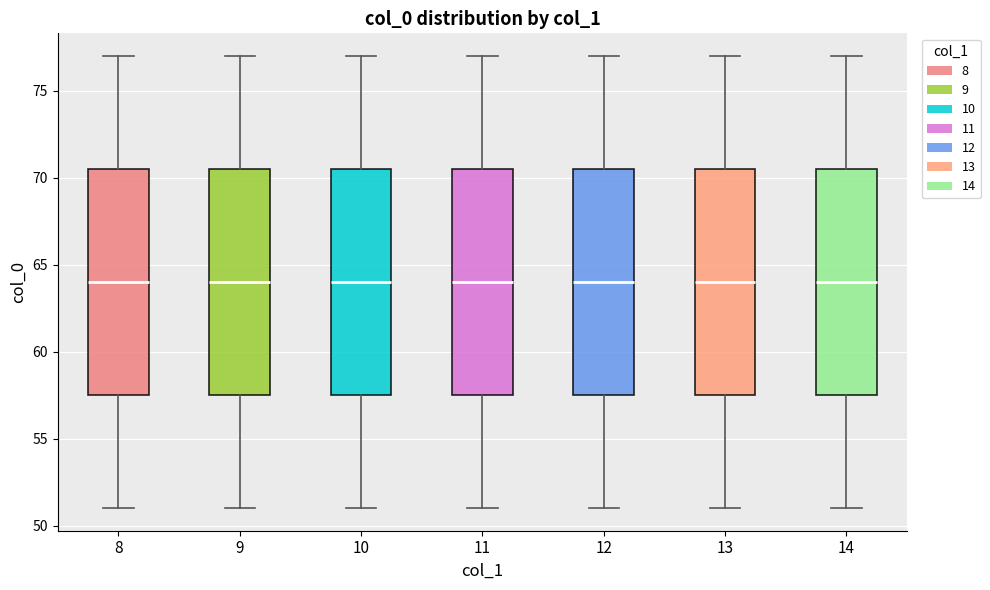

Reading left to right, read every box against the y-axis: the position of its median line, the range the box covers, and the ends of its whiskers. The values are not printed on the chart, so give them approximately, as read against the axis.

8: median 64.0, box 57.5 to 70.5, whiskers 51.0 to 77.0
9: median 64.0, box 57.5 to 70.5, whiskers 51.0 to 77.0
10: median 64.0, box 57.5 to 70.5, whiskers 51.0 to 77.0
11: median 64.0, box 57.5 to 70.5, whiskers 51.0 to 77.0
12: median 64.0, box 57.5 to 70.5, whiskers 51.0 to 77.0
13: median 64.0, box 57.5 to 70.5, whiskers 51.0 to 77.0
14: median 64.0, box 57.5 to 70.5, whiskers 51.0 to 77.0